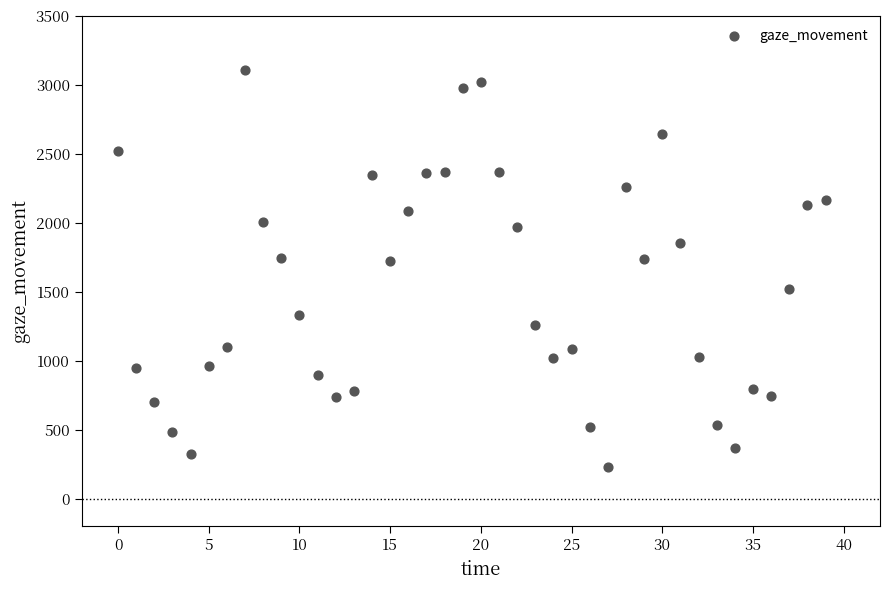

What is the range of Y values (max minus min)?

2874.6